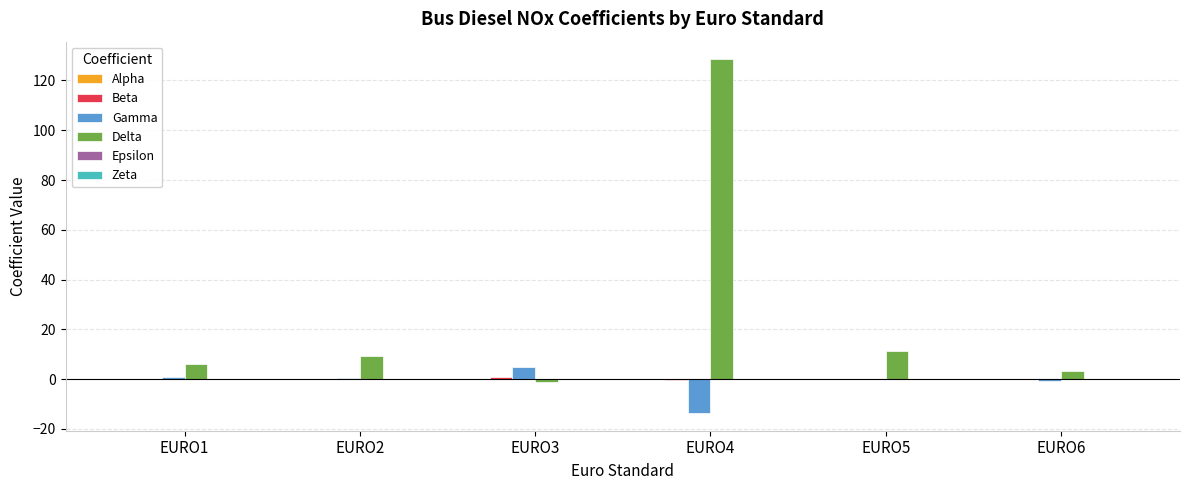

How many data points does each series have?

6